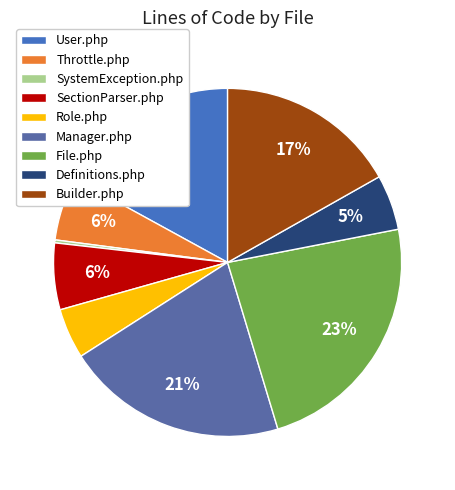

What is the smallest slice in the pie chart?

SystemException.php